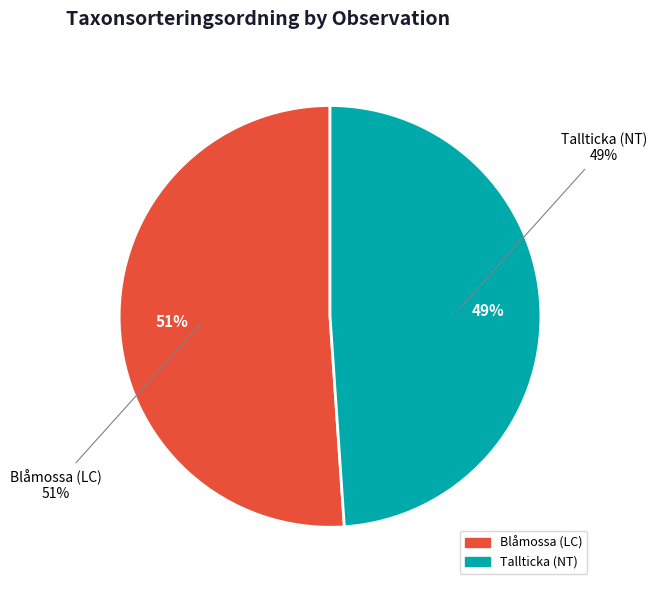

To the nearest percent, what is the average slice percentage?

50%